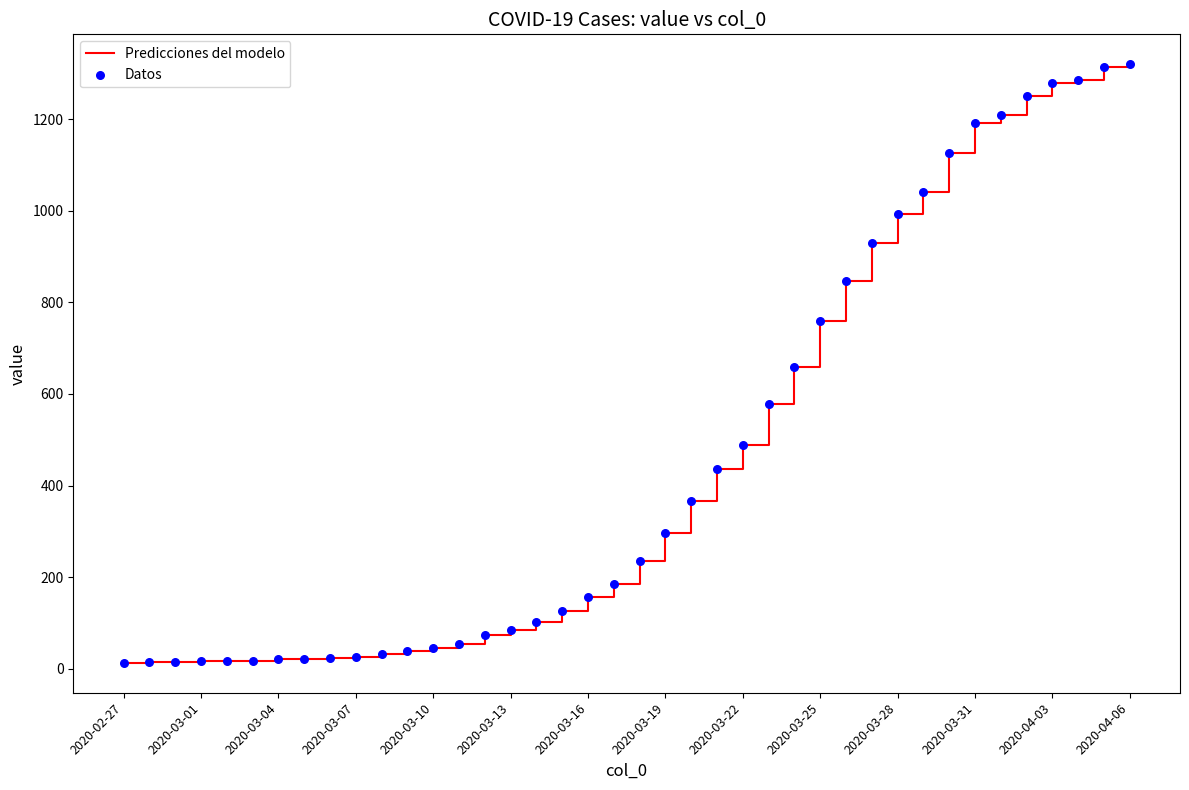

What is the difference between the maximum and minimum values?

1307